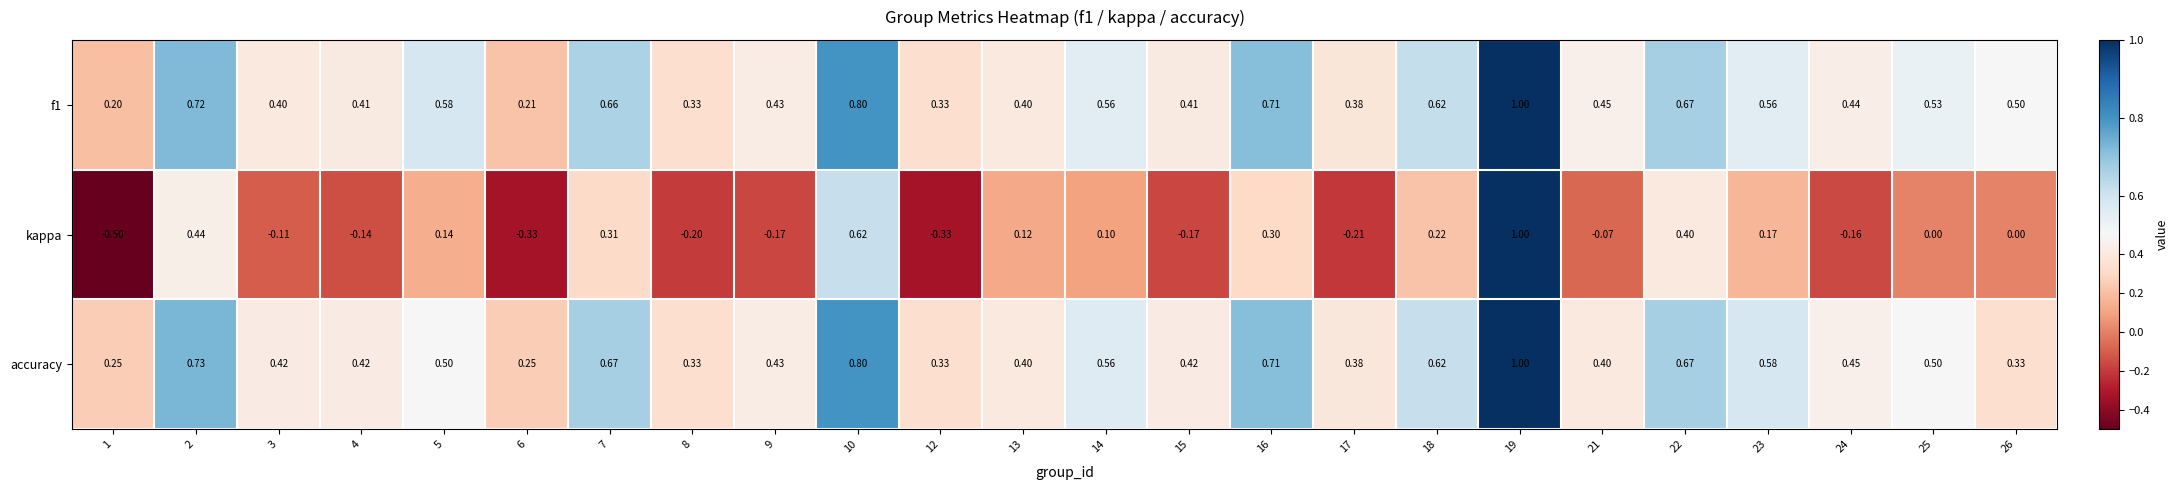

Which series has the widest spread of values?

kappa